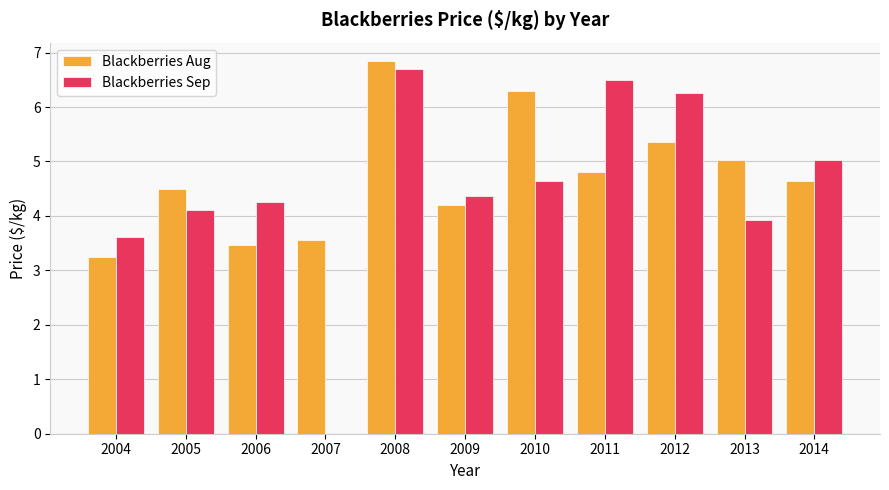

What is the total value across all series at 2008?

13.5